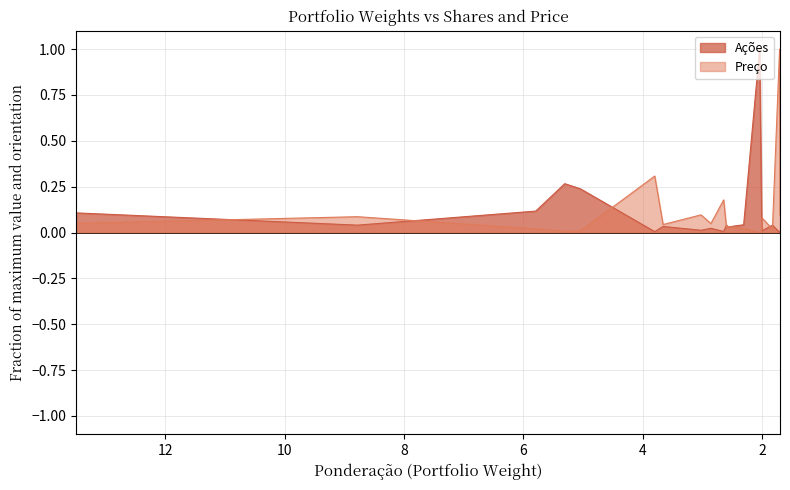

Does the chart display data point markers on the line(s)?

No